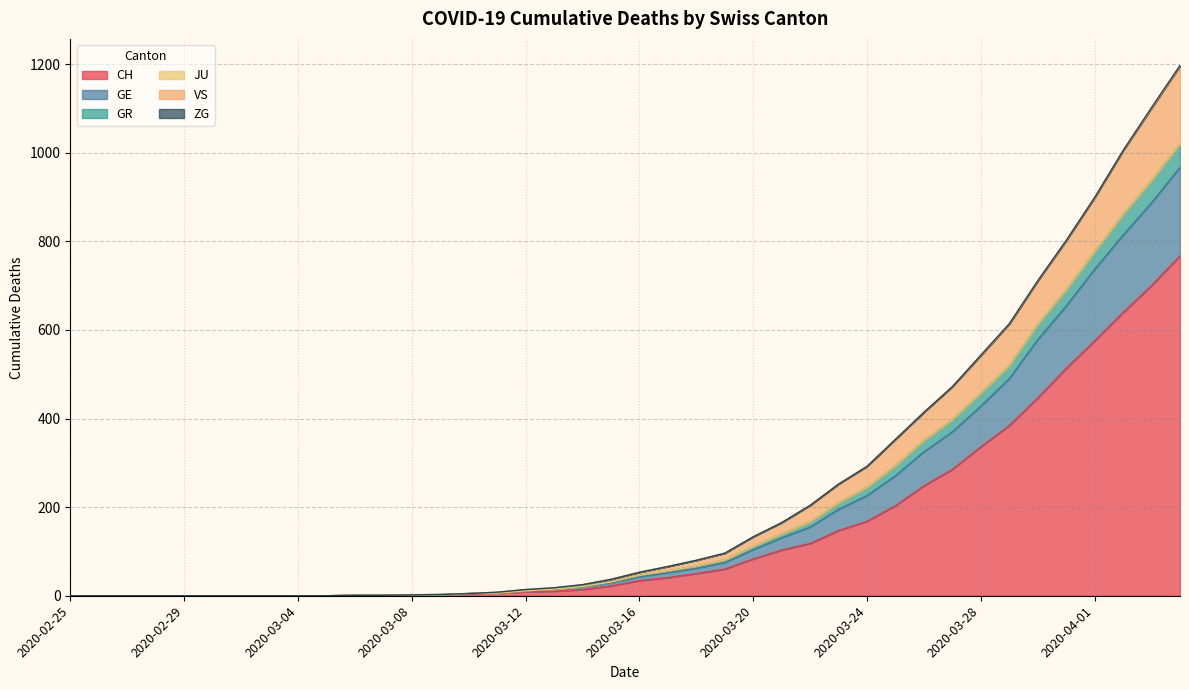

What is the maximum value for CH?

767